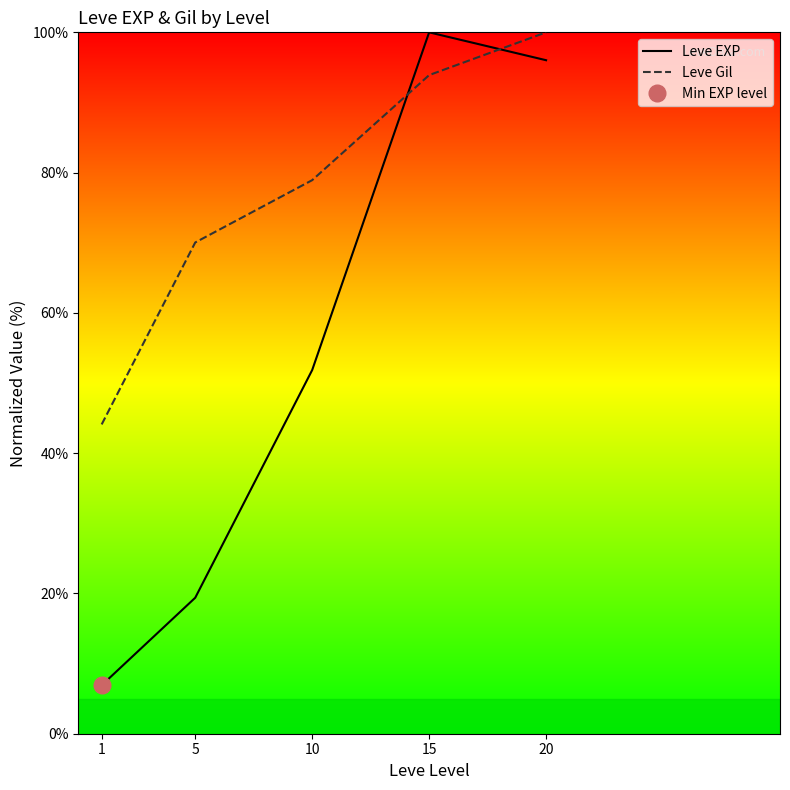

Is it true that Leve Gil equals 28.0 at 15?

False